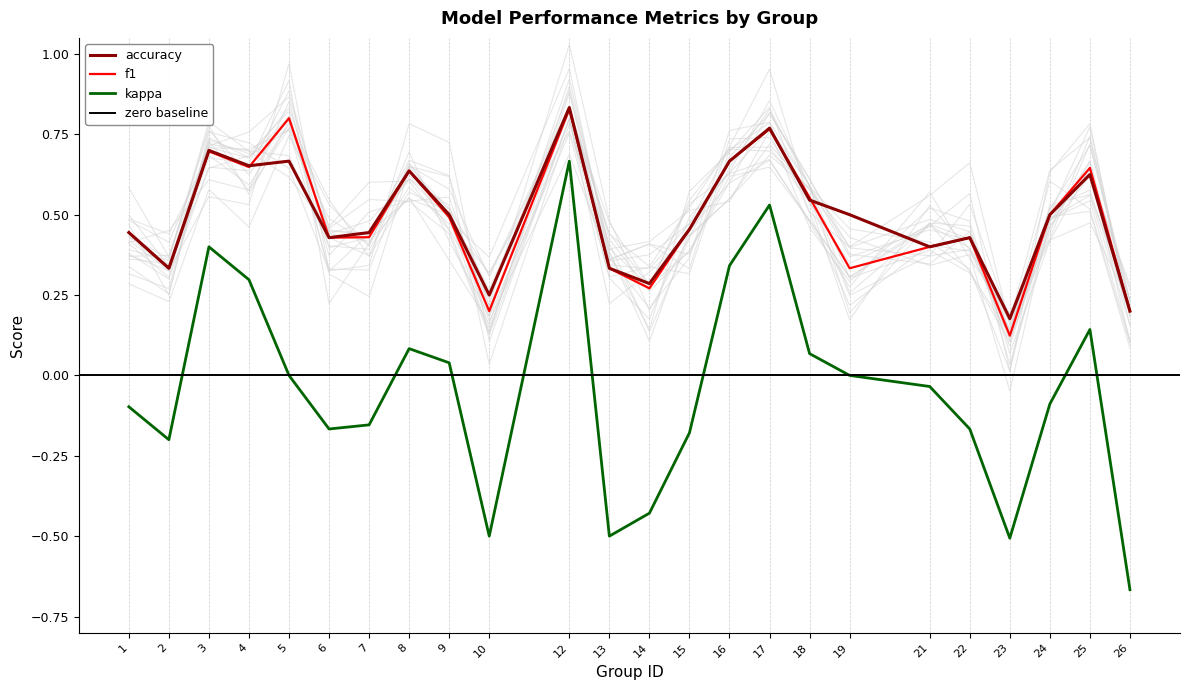

Between 8 and 10, which series saw the biggest shift?

kappa